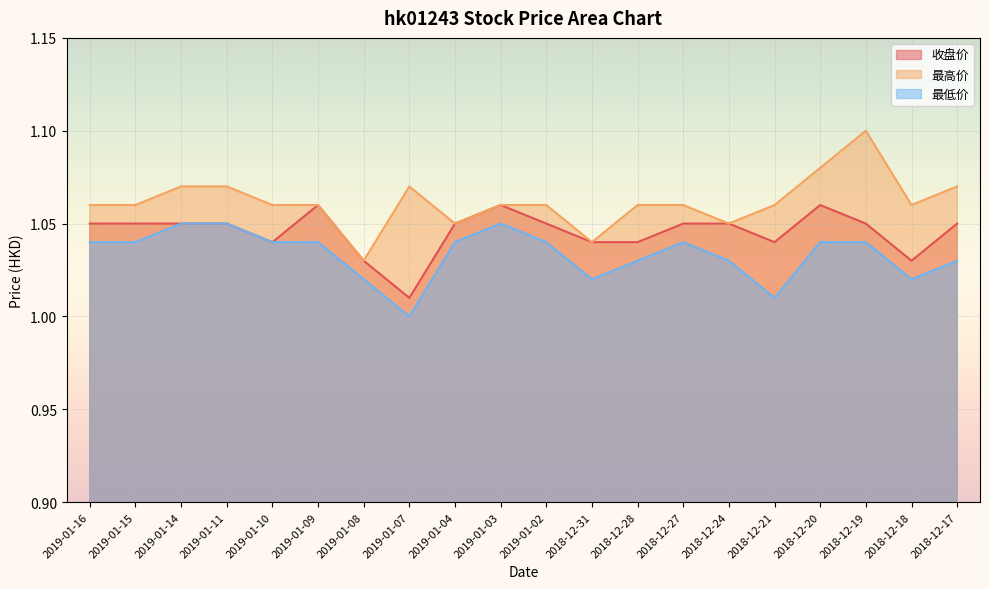

Which category has the highest value across all series?

2018-12-19